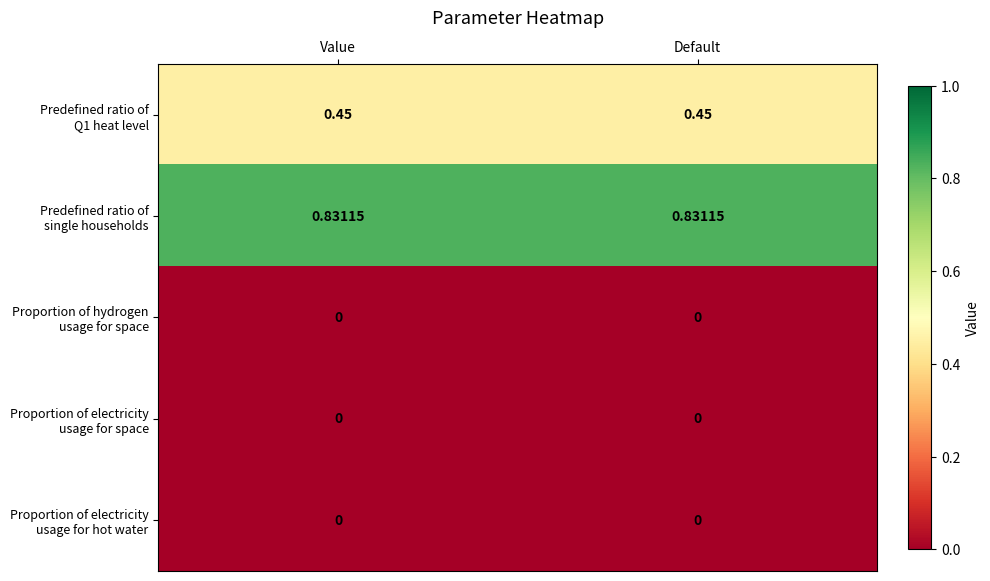

Count the number of data series in this chart.

5